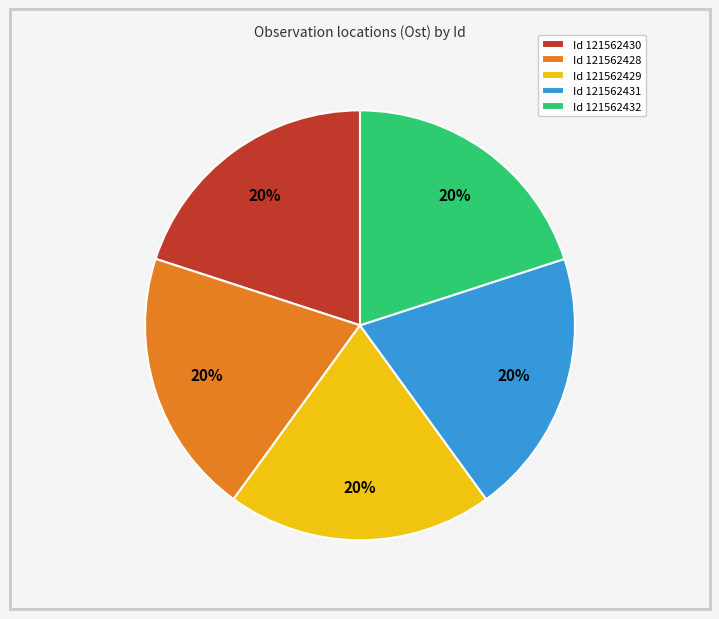

Do Id 121562428 and Id 121562429 together represent more than half of the pie?

No